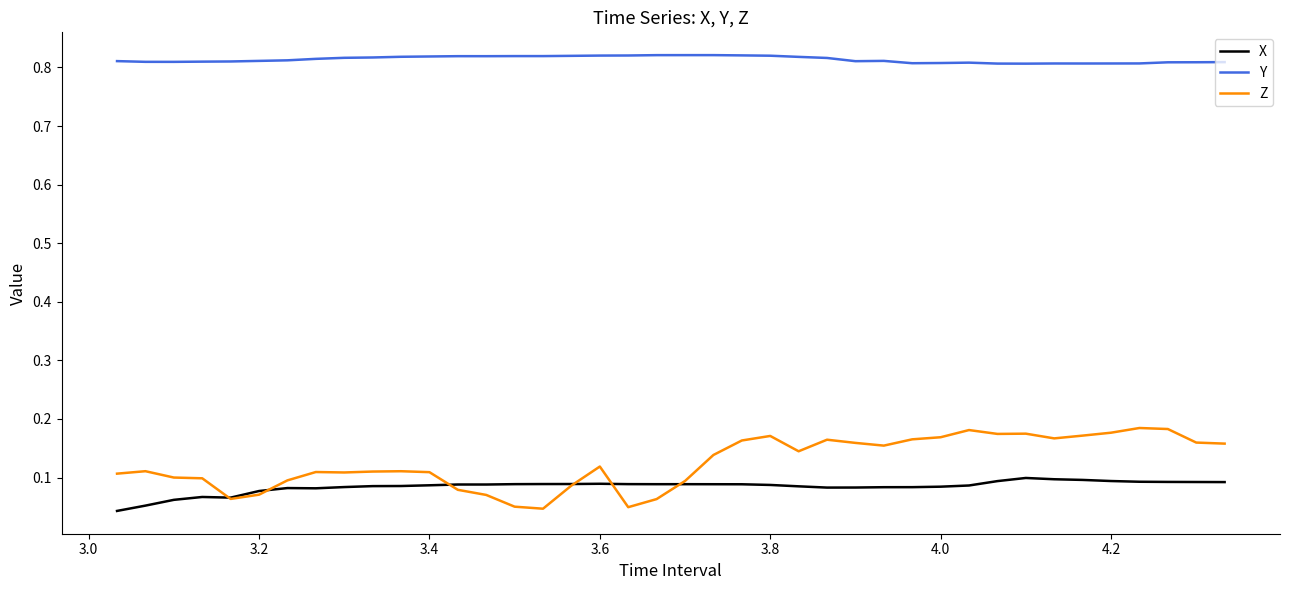

Rank the series by their maximum value, from lowest to highest.

X, Z, Y